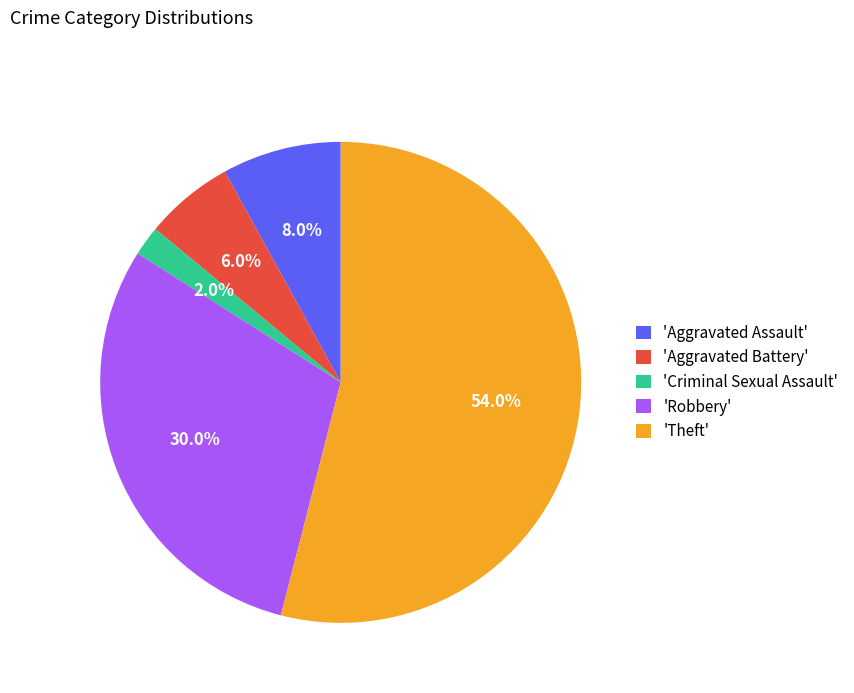

Is there a majority slice in this chart?

Yes